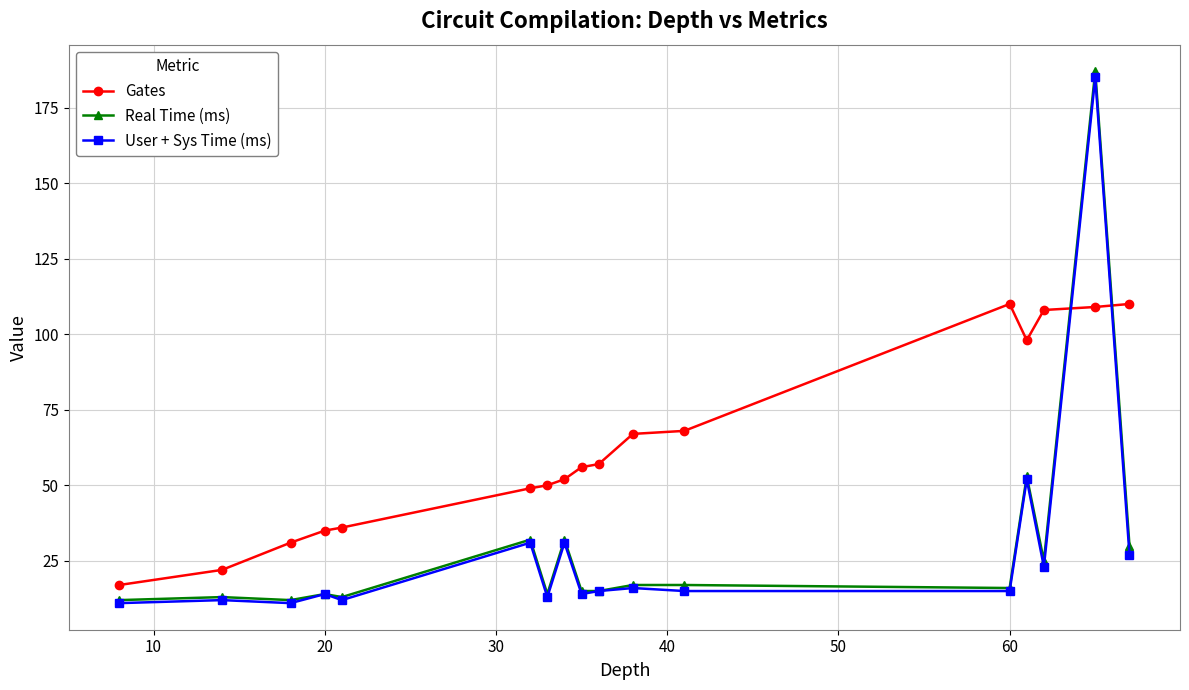

What is the value of the User + Sys Time (ms) point at the 17th from the left?

27